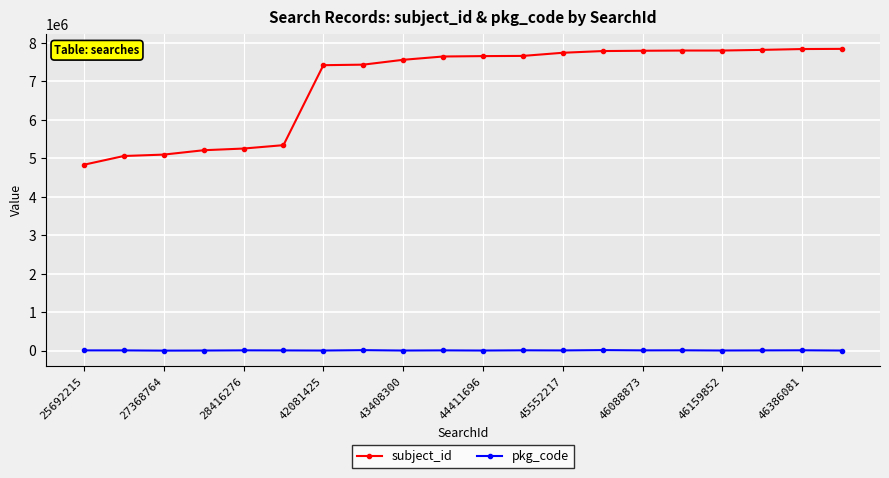

Count the number of categories in the chart.

20